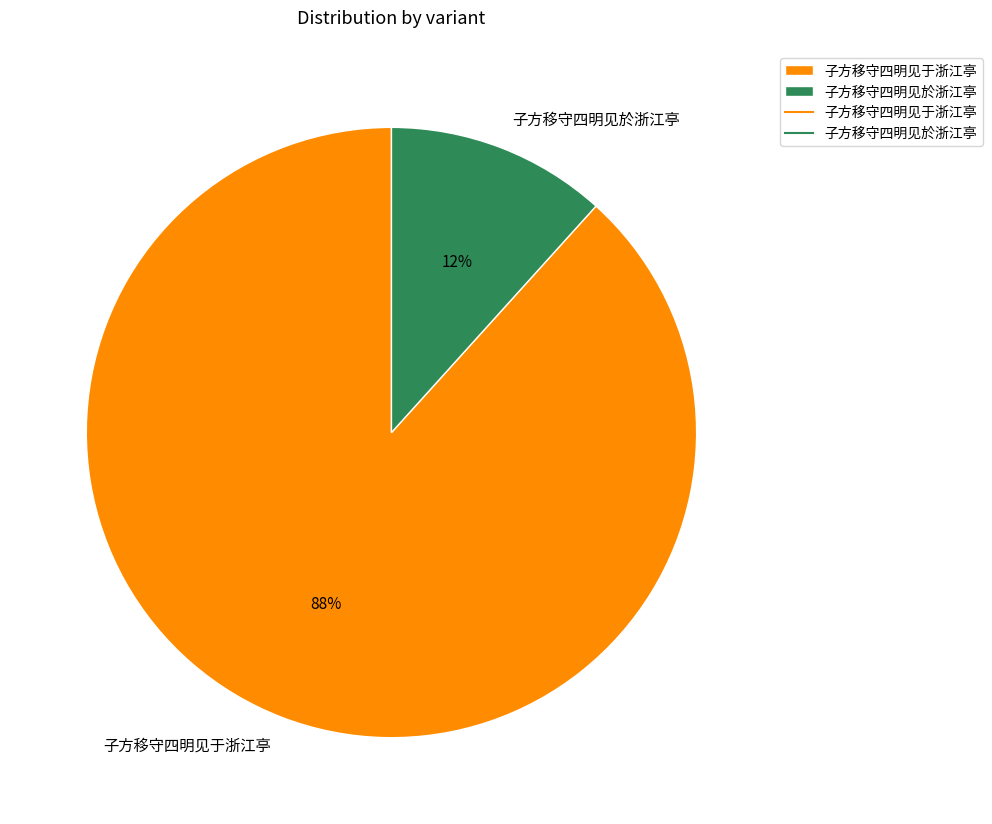

True or false: 子方移守四明见於浙江亭 accounts for 1% of the total.

False